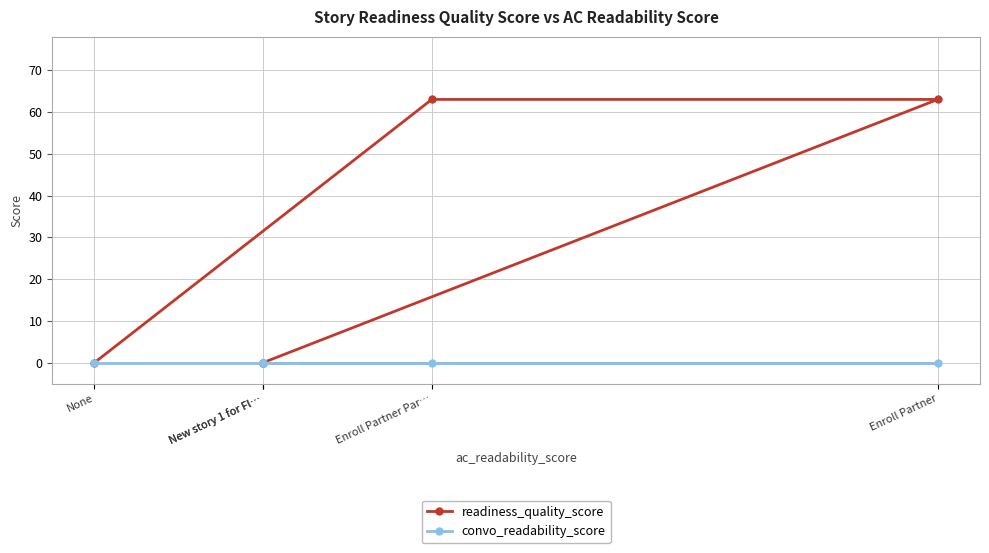

Which series changed the most between Enroll Partner and New story 1 for Fl…?

readiness_quality_score